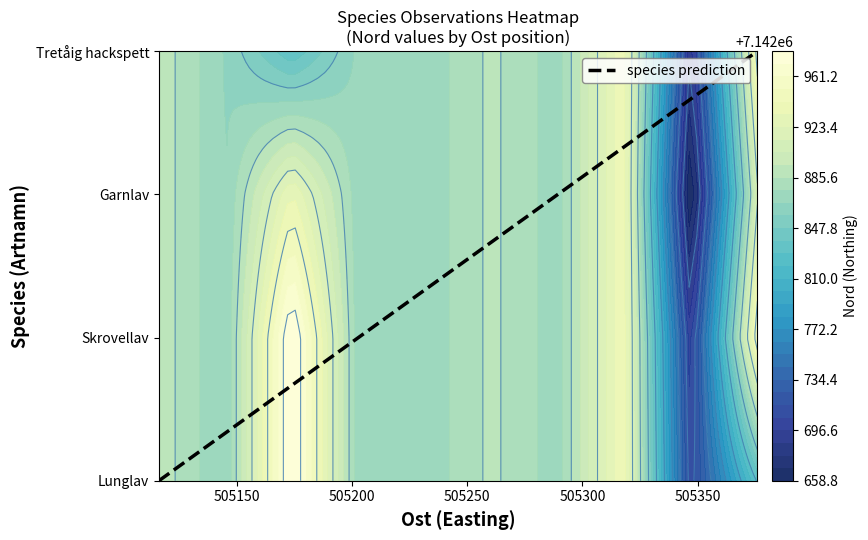

How many data points are less than 2?

2